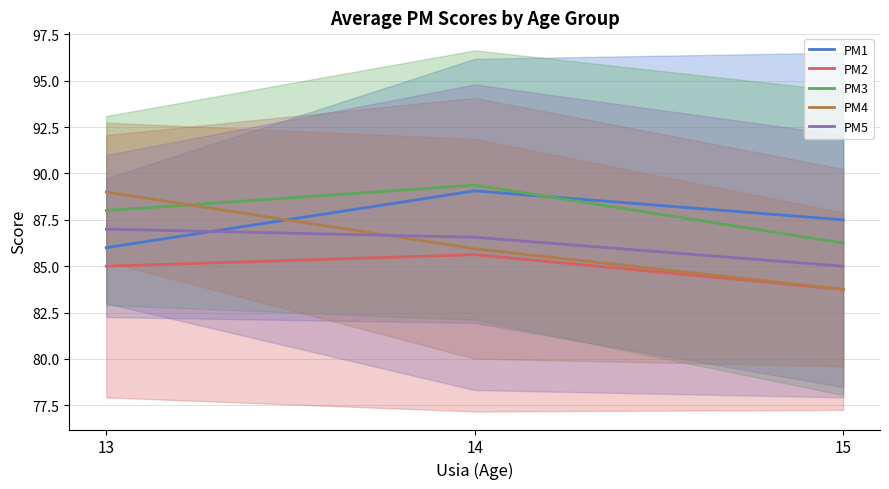

The value of PM3 at 14 is 89.4. True or false?

True